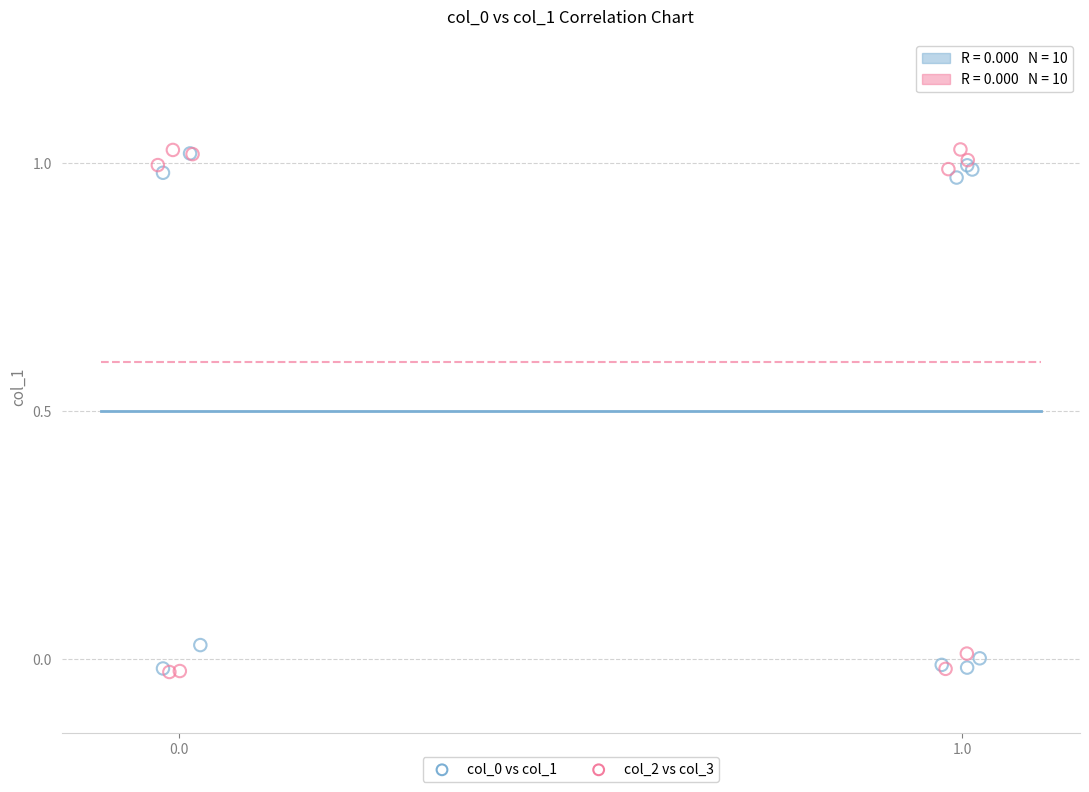

Which series has the largest Y range (max minus min)?

col_2 vs col_3